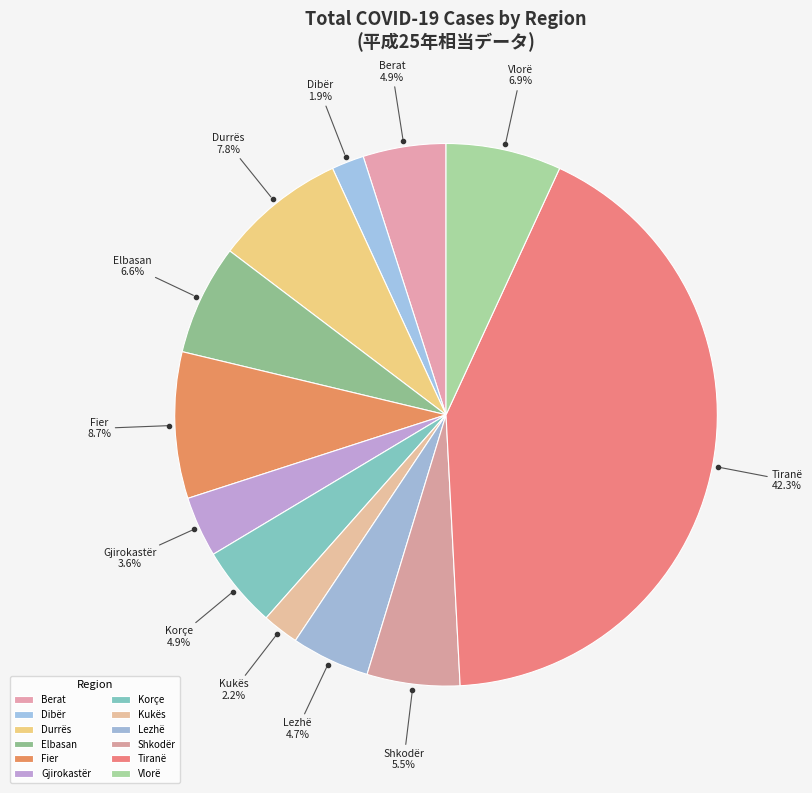

To the nearest percent, what portion does Gjirokastër represent?

4%